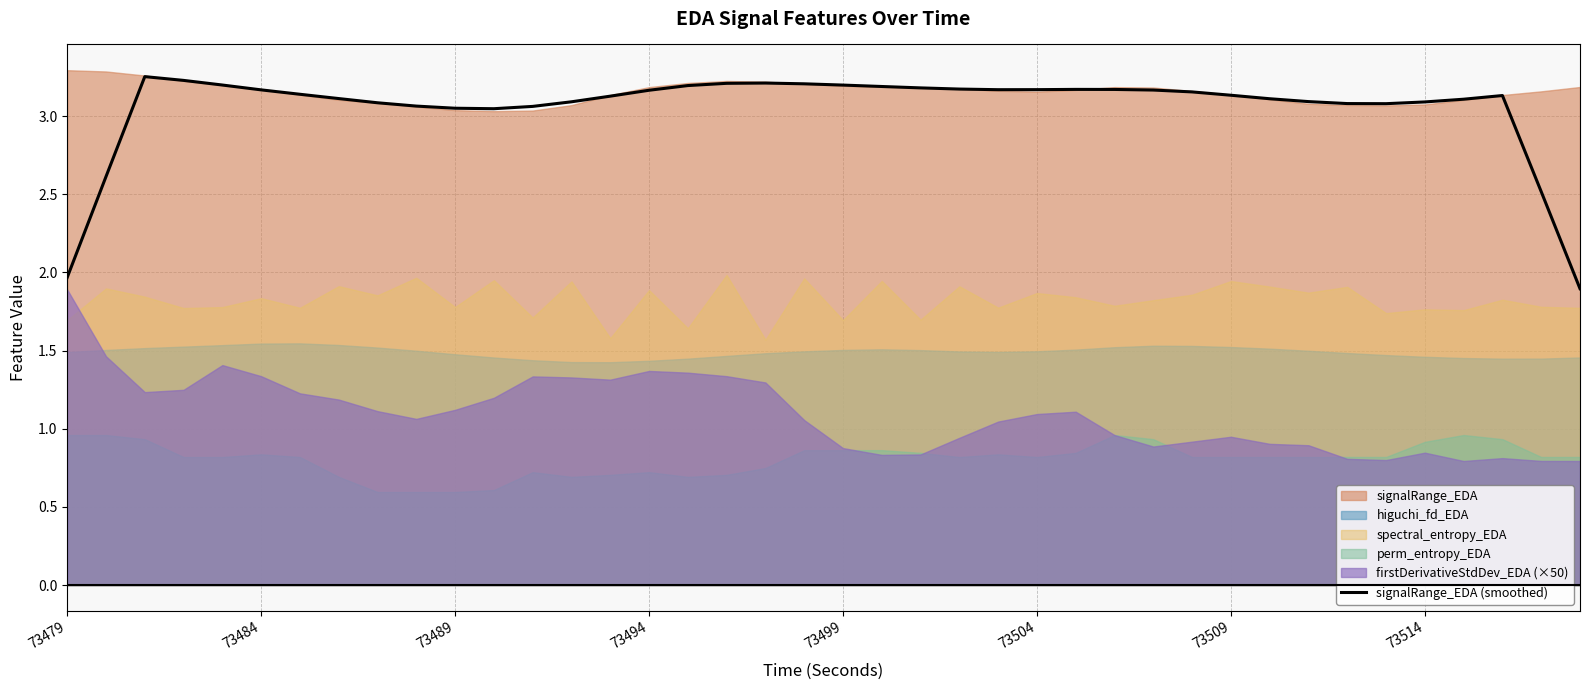

The value of signalRange_EDA (smoothed) at 73499 is 3.2. True or false?

True